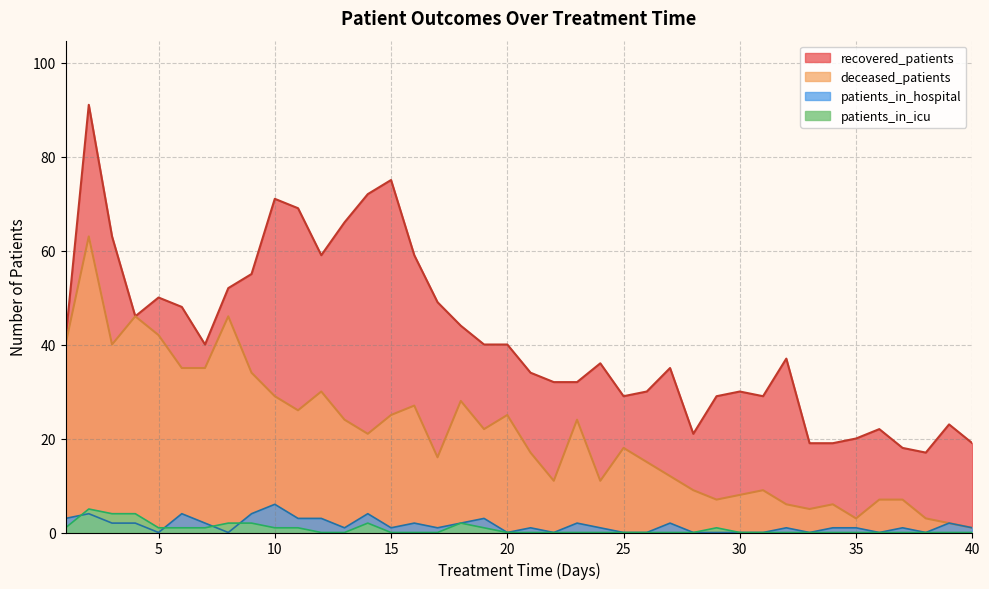

What is the minimum value for recovered_patients?

17